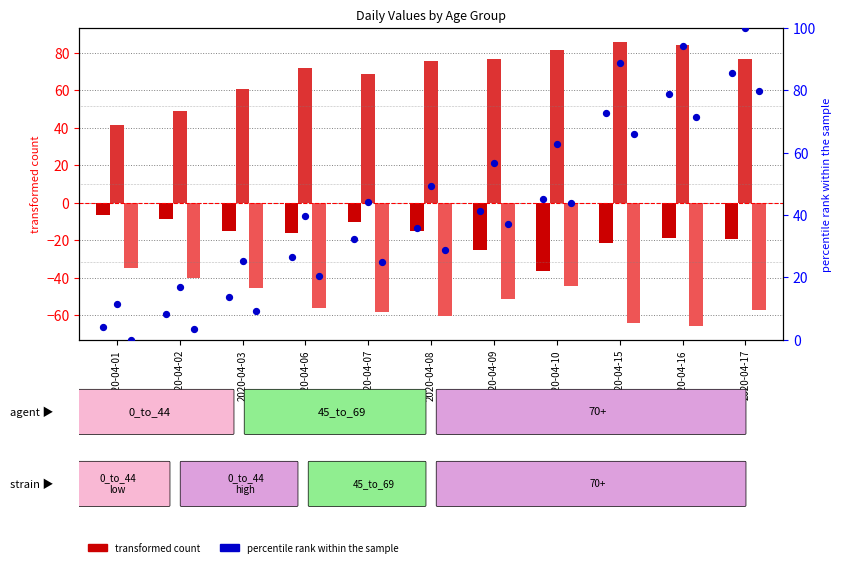

Is the value of percentile 0_to_44 at 2020-04-01 greater than the value of percentile 70+ at 2020-04-07?

No